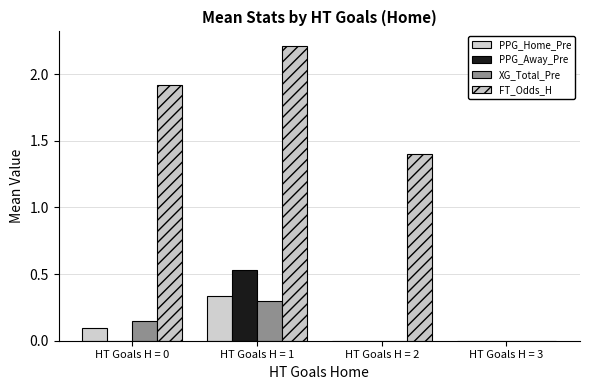

Reading right to left, what are all the values shown in this chart?

PPG_Home_Pre: HT Goals H = 3=0.0	HT Goals H = 2=0.0	HT Goals H = 1=0.3	HT Goals H = 0=0.1
PPG_Away_Pre: HT Goals H = 3=0.0	HT Goals H = 2=0.0	HT Goals H = 1=0.5	HT Goals H = 0=0.0
XG_Total_Pre: HT Goals H = 3=0.0	HT Goals H = 2=0.0	HT Goals H = 1=0.3	HT Goals H = 0=0.1
FT_Odds_H: HT Goals H = 3=0.0	HT Goals H = 2=1.4	HT Goals H = 1=2.2	HT Goals H = 0=1.9